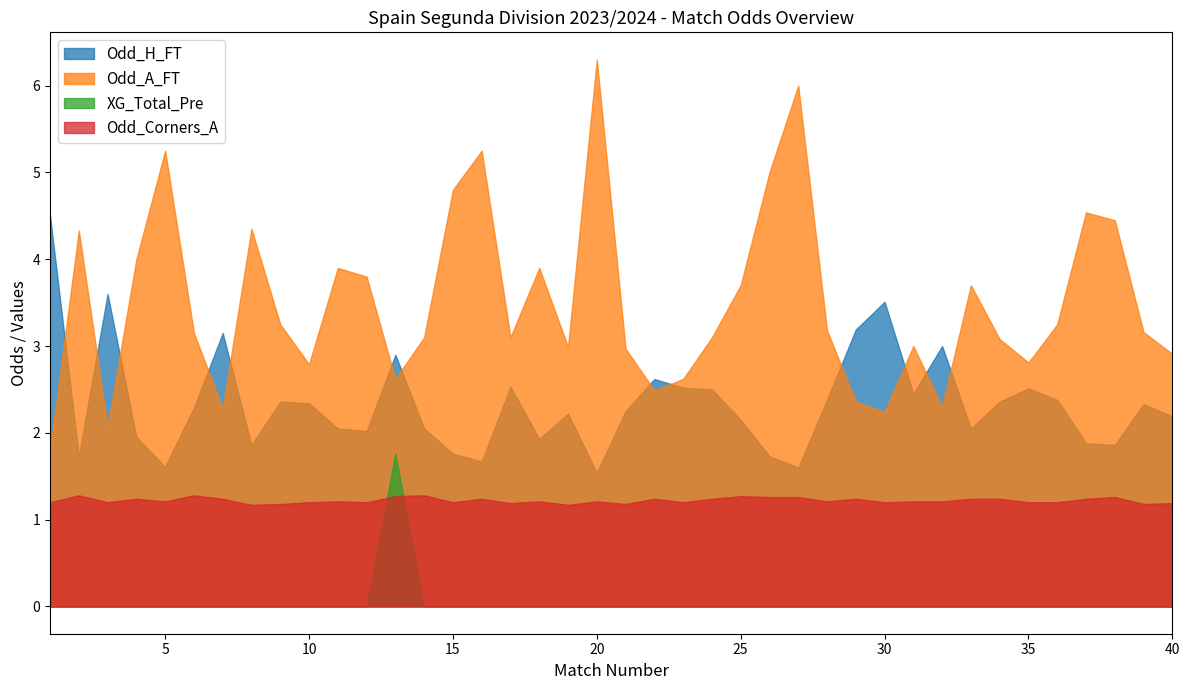

How many lines are shown in the chart?

4